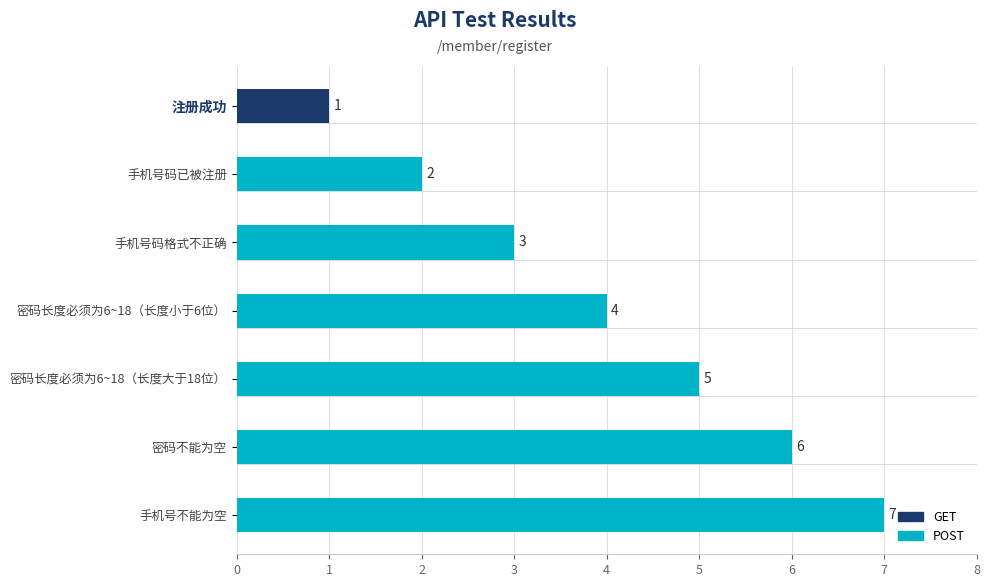

What is the label of the 4th bar from the left?

密码长度必须为6~18（长度小于6位）